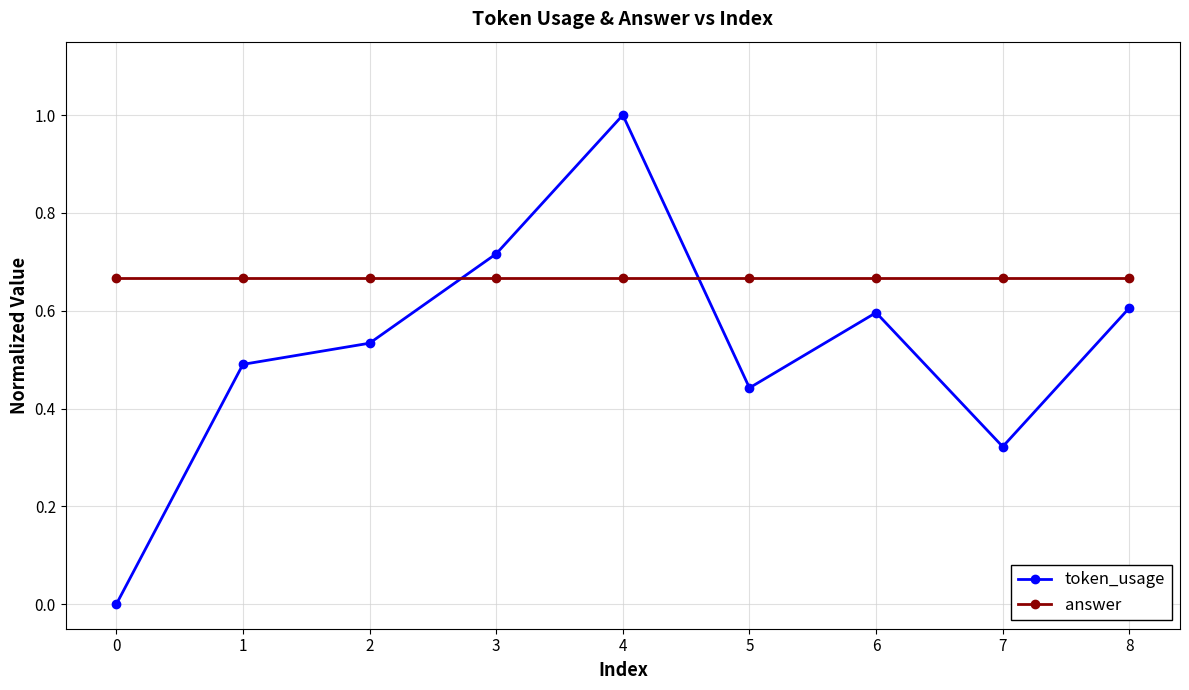

What are all the series names shown in the legend?

token_usage, answer